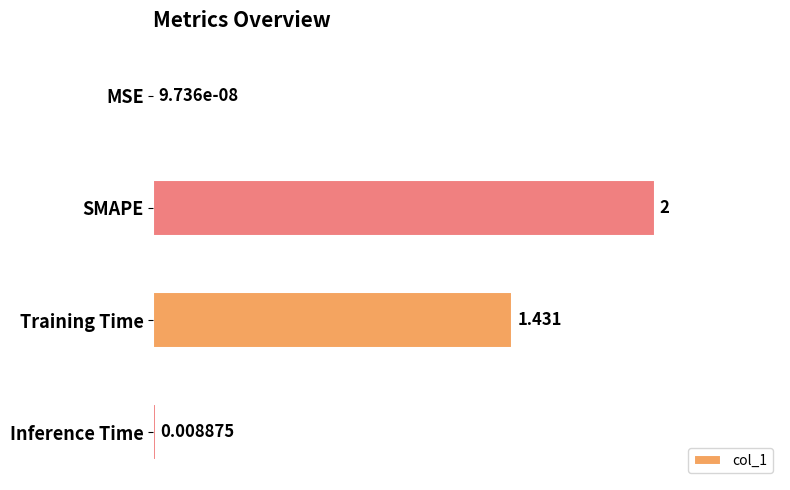

Count the number of categories in the chart.

4